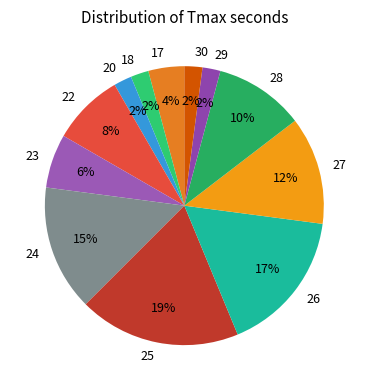

To the nearest percent, what portion does 30 represent?

2%